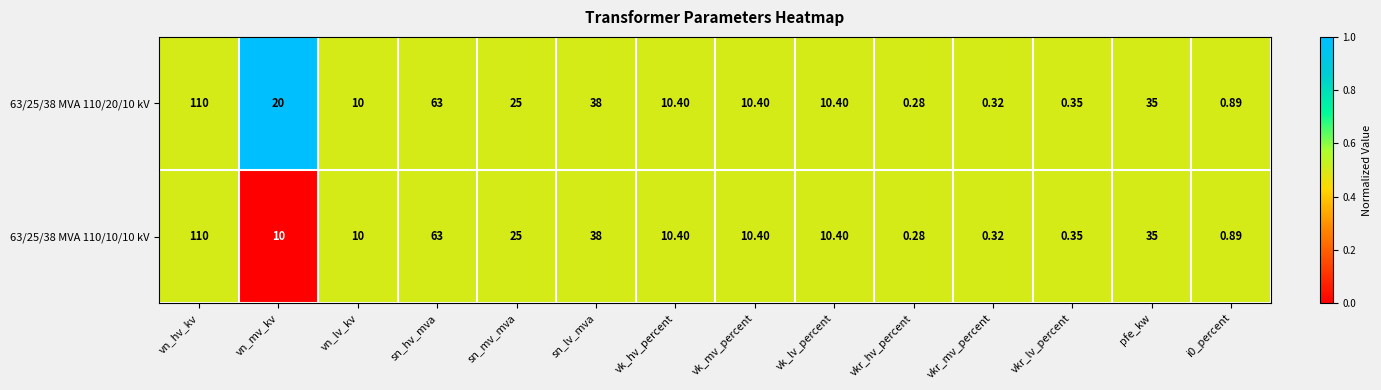

Count the number of categories in the chart.

14